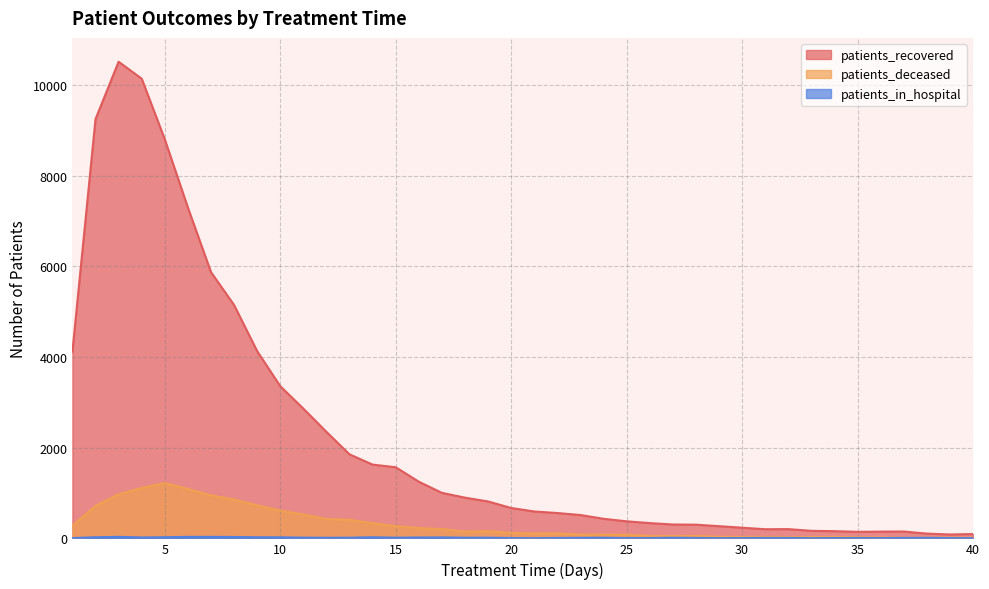

The value of patients_deceased at 22 is 110. True or false?

True